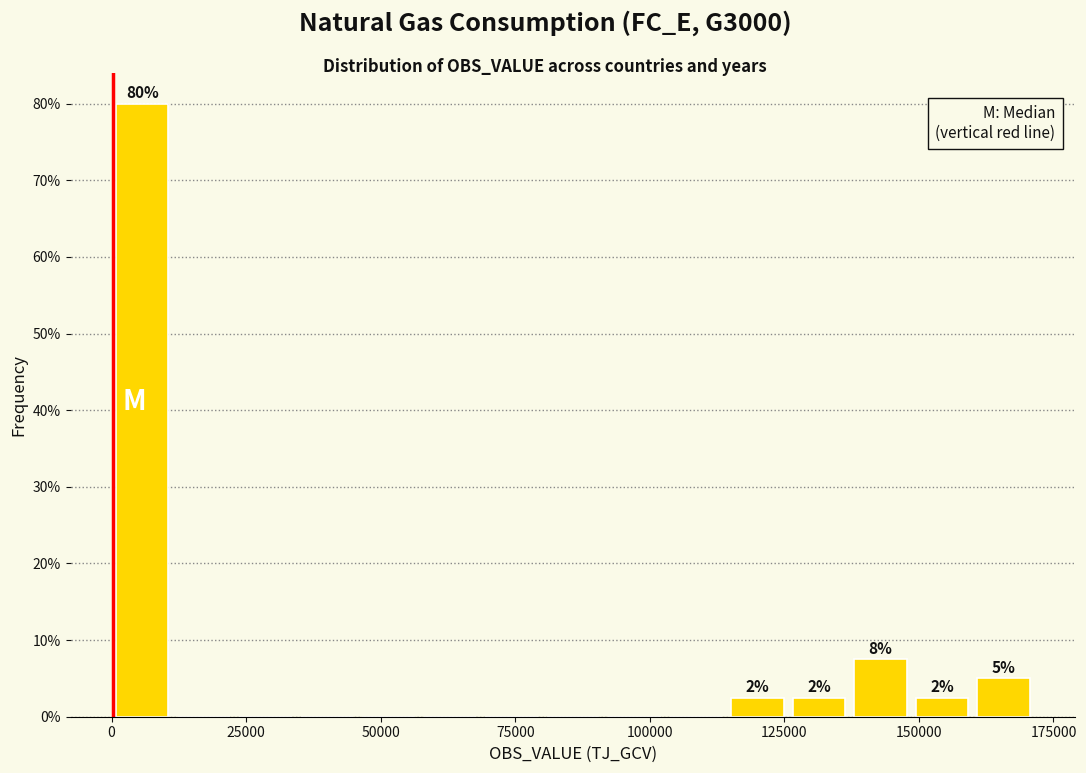

Read against the x-axis, roughly where is the centre of the tallest bar?

5000